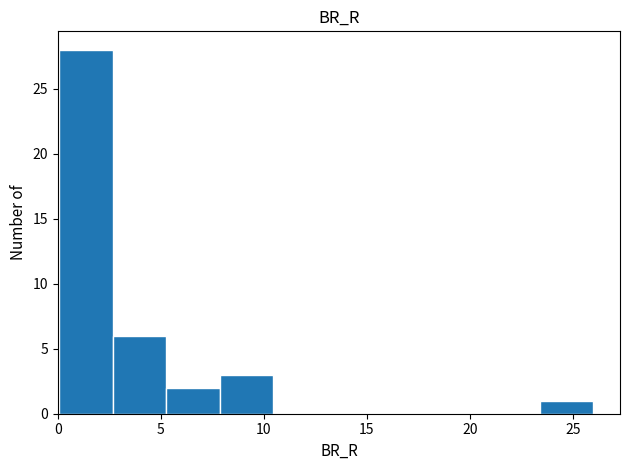

How tall is the bar that spans 5.5 to 8.0 on the x-axis? Neither the bar edges nor the heights are printed on the chart, so give them approximately, as read against the axes.

2